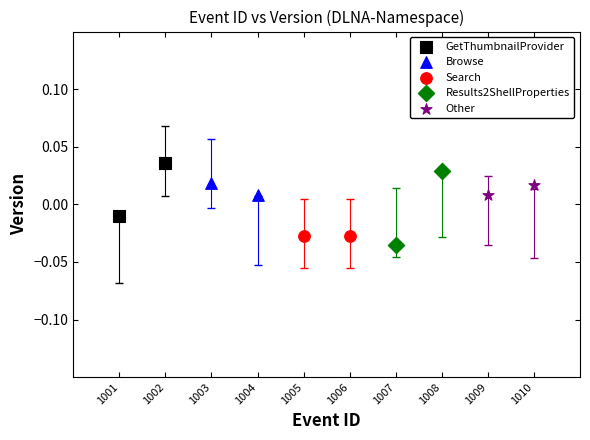

What are all the series names shown in the legend?

GetThumbnailProvider, Browse, Search, Results2ShellProperties, Other